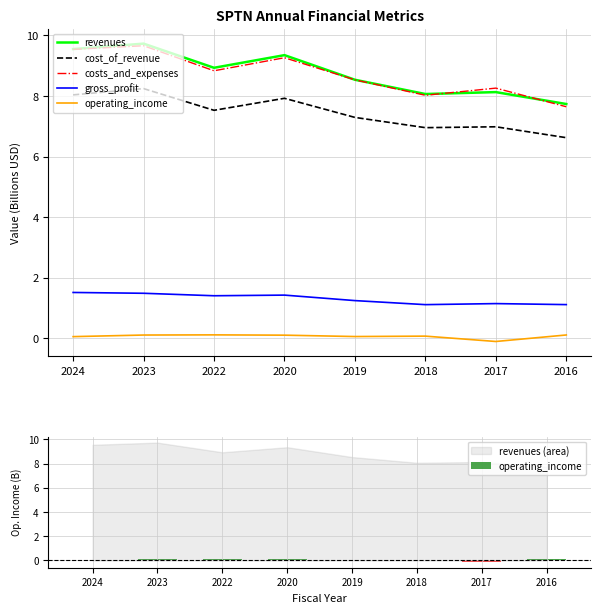

At how many categories does at least one series exceed 3?

8